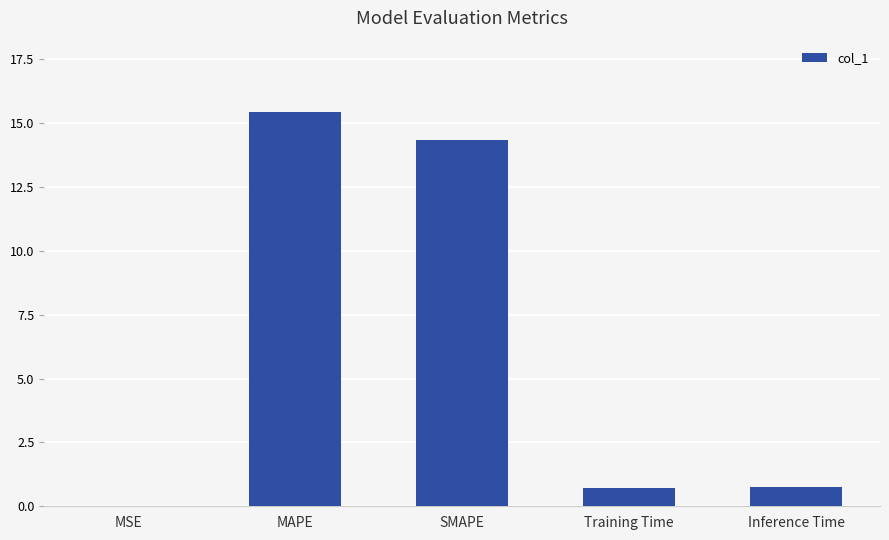

At which category does the chart reach its peak across all series?

MAPE